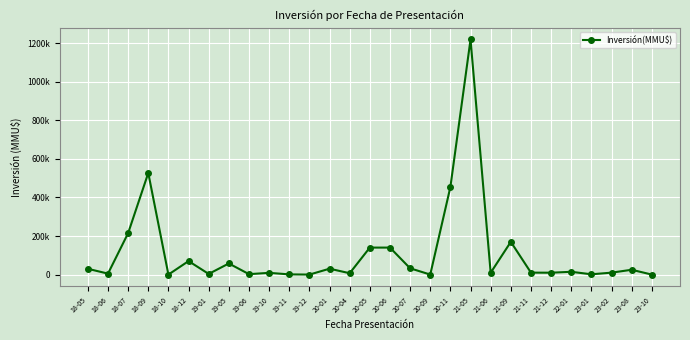

At which label is the value closest to 609750?

18-09